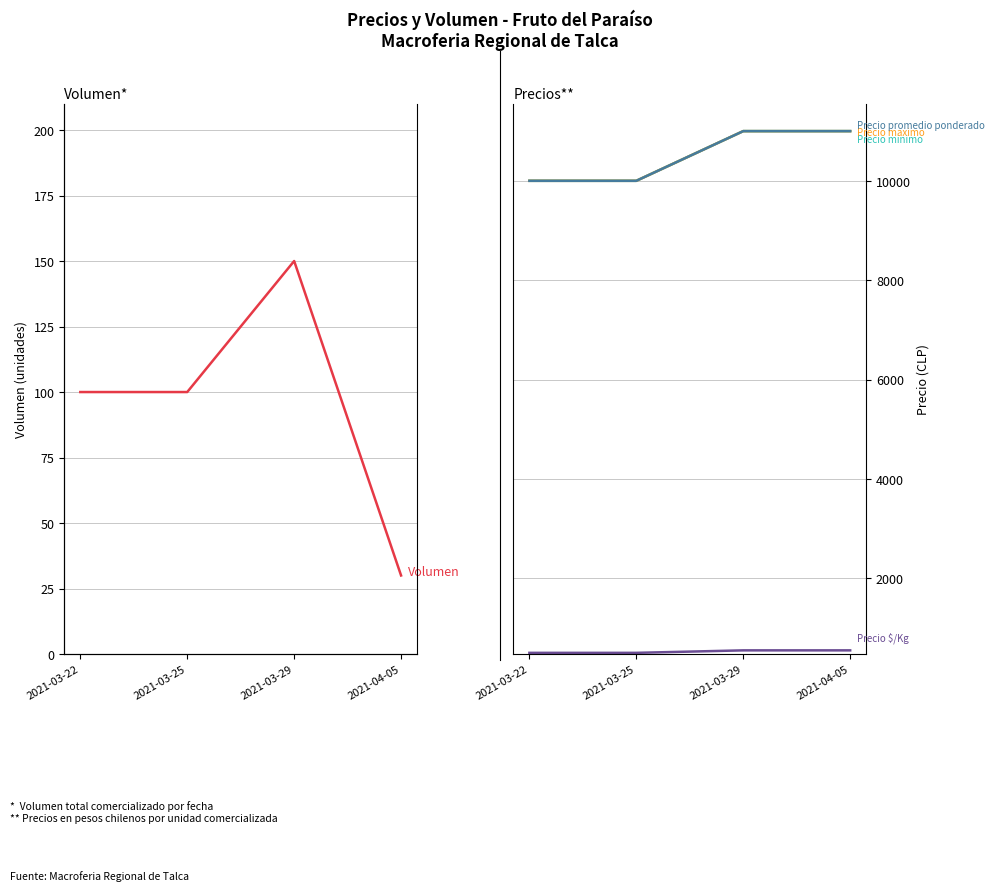

True or false: Precio minimo and Volumen intersect in this chart.

False